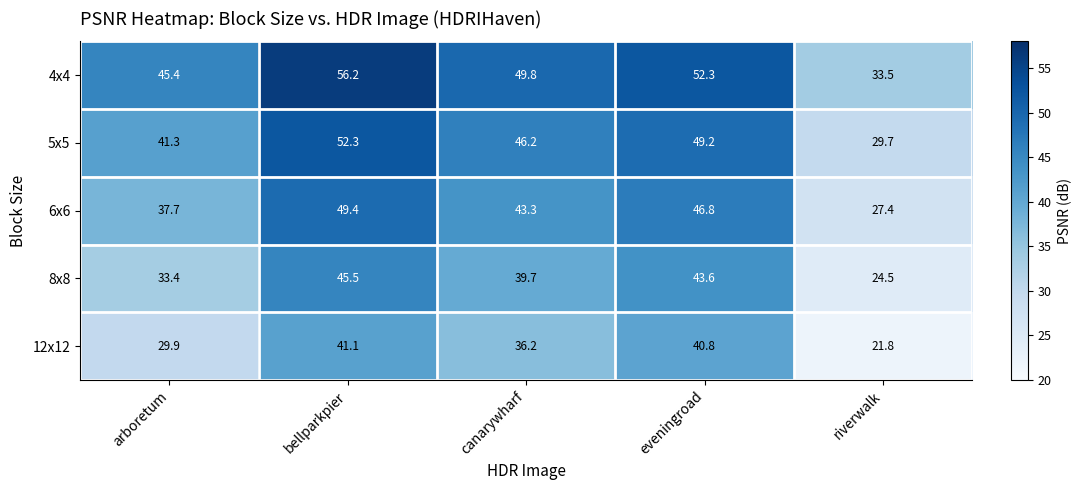

At bellparkpier, list the series in order from largest to smallest.

4x4, 5x5, 6x6, 8x8, 12x12